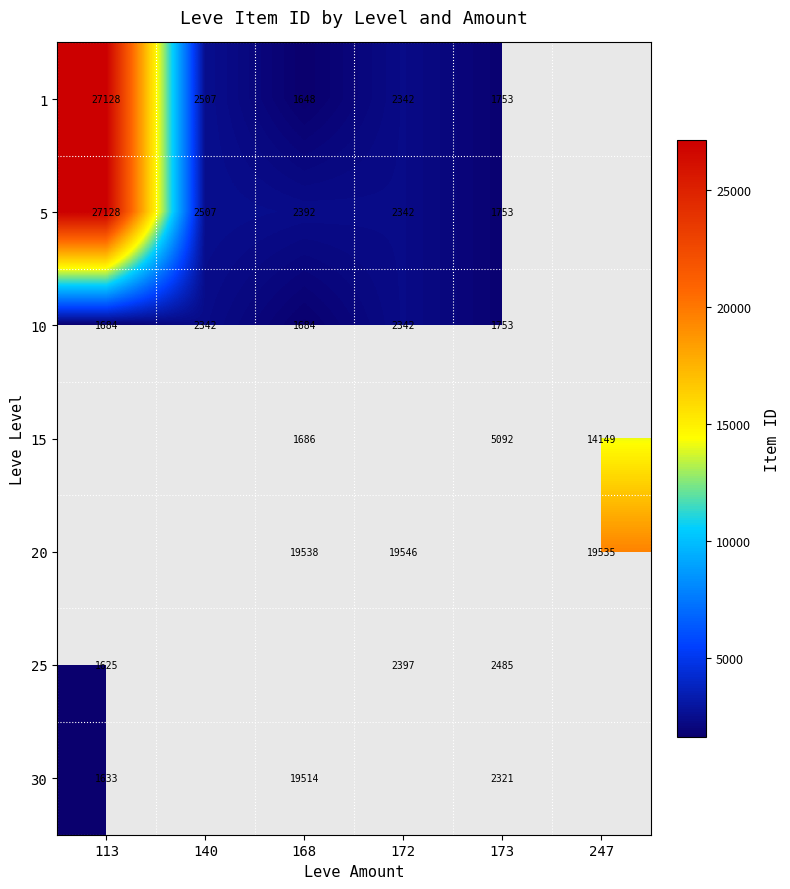

How many categories are shown in the chart?

6